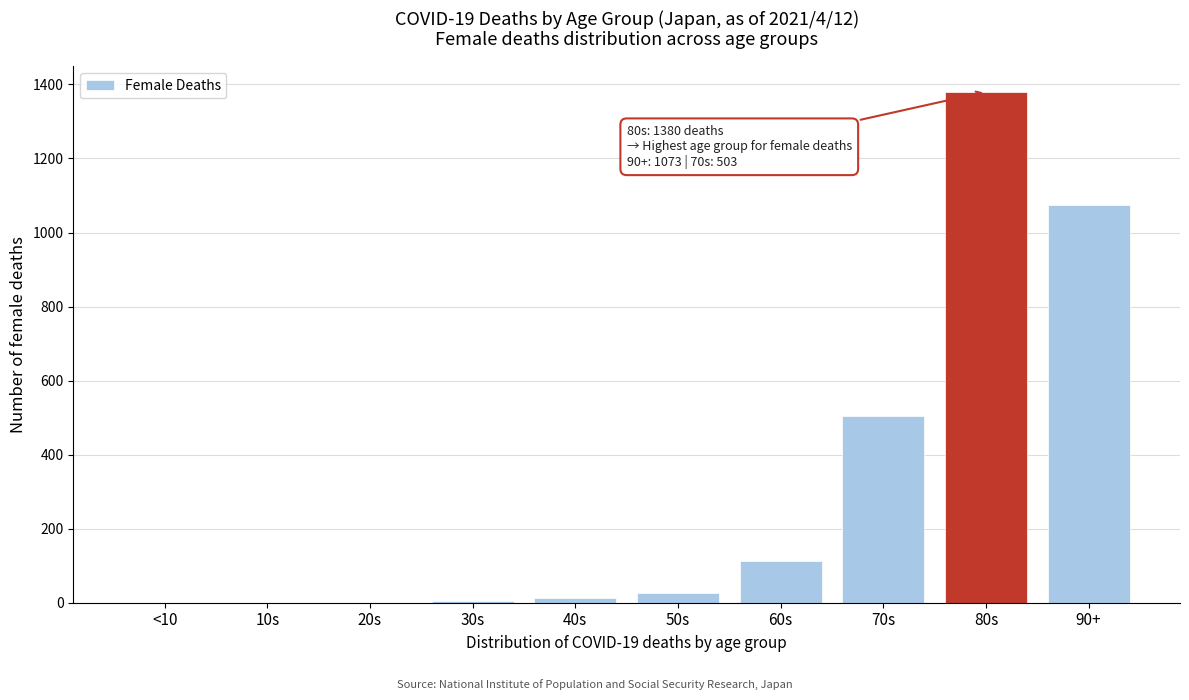

Is it true that the value at 20s is 0?

True